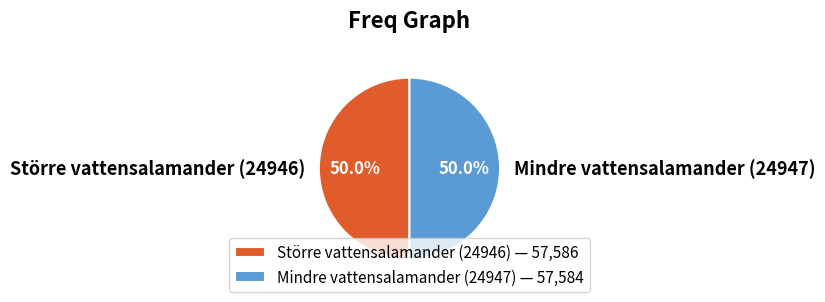

How much of the chart is everything except Mindre vattensalamander (24947)?

50.0%